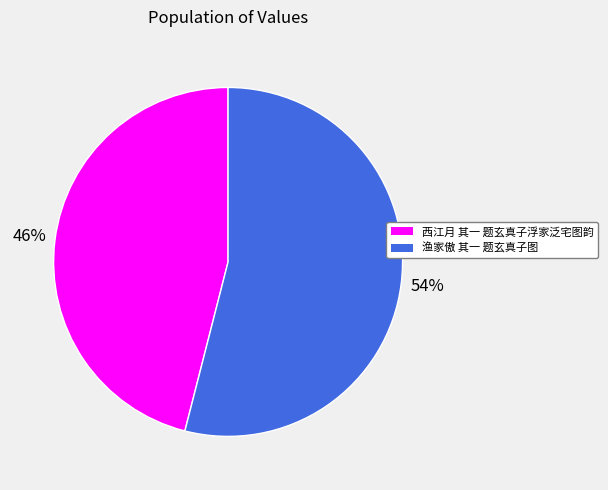

Between 渔家傲 其一 题玄真子图 and 西江月 其一 题玄真子浮家泛宅图韵, which is larger?

渔家傲 其一 题玄真子图